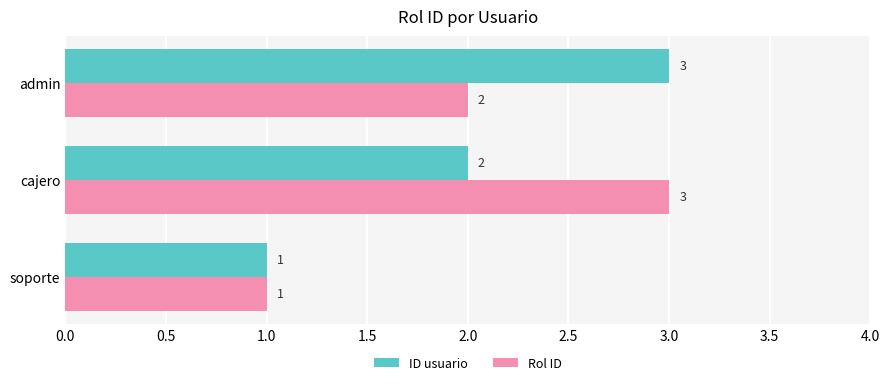

What is the minimum value shown in the chart?

1